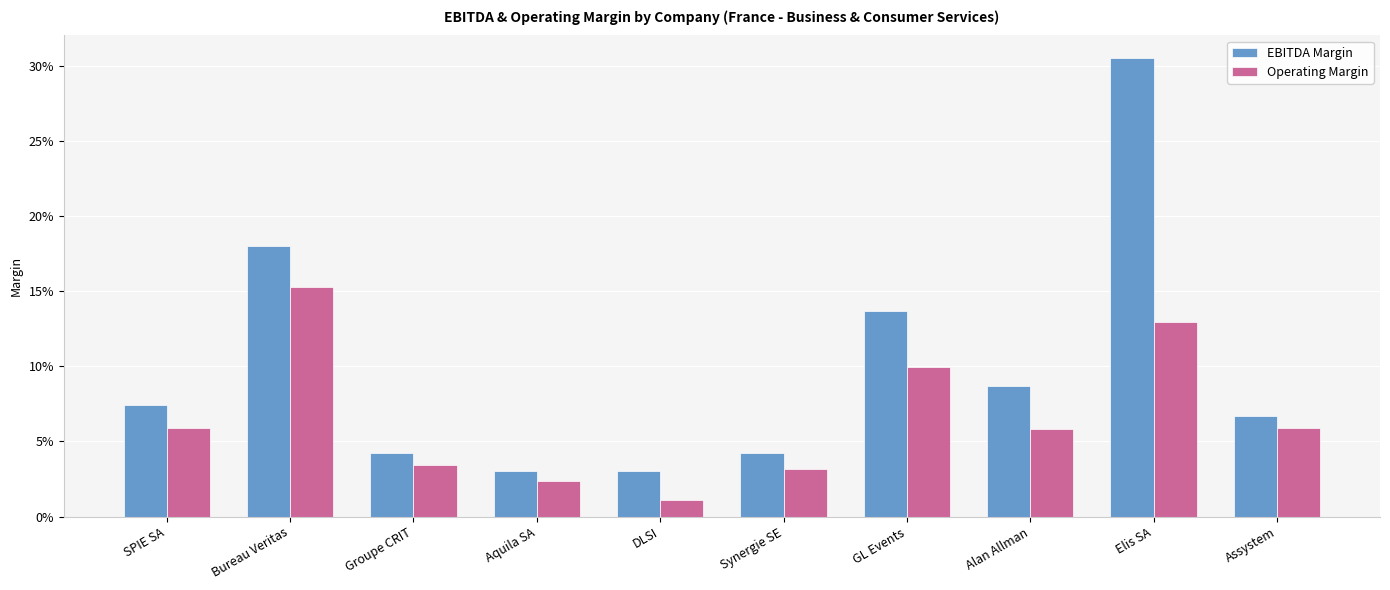

At SPIE SA, list the series in order from largest to smallest.

EBITDA Margin, Operating Margin